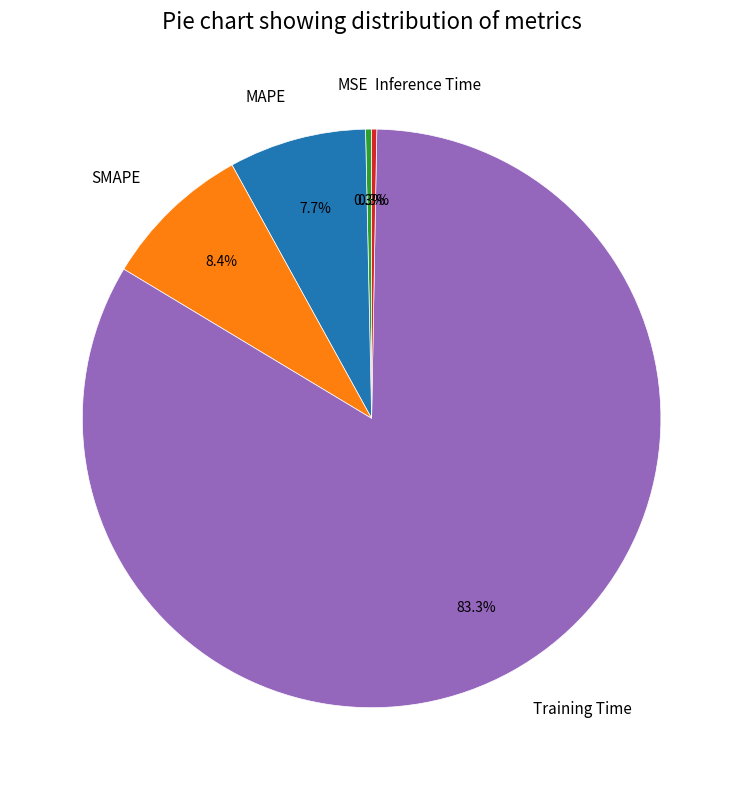

What is the largest slice in the pie chart?

Training Time